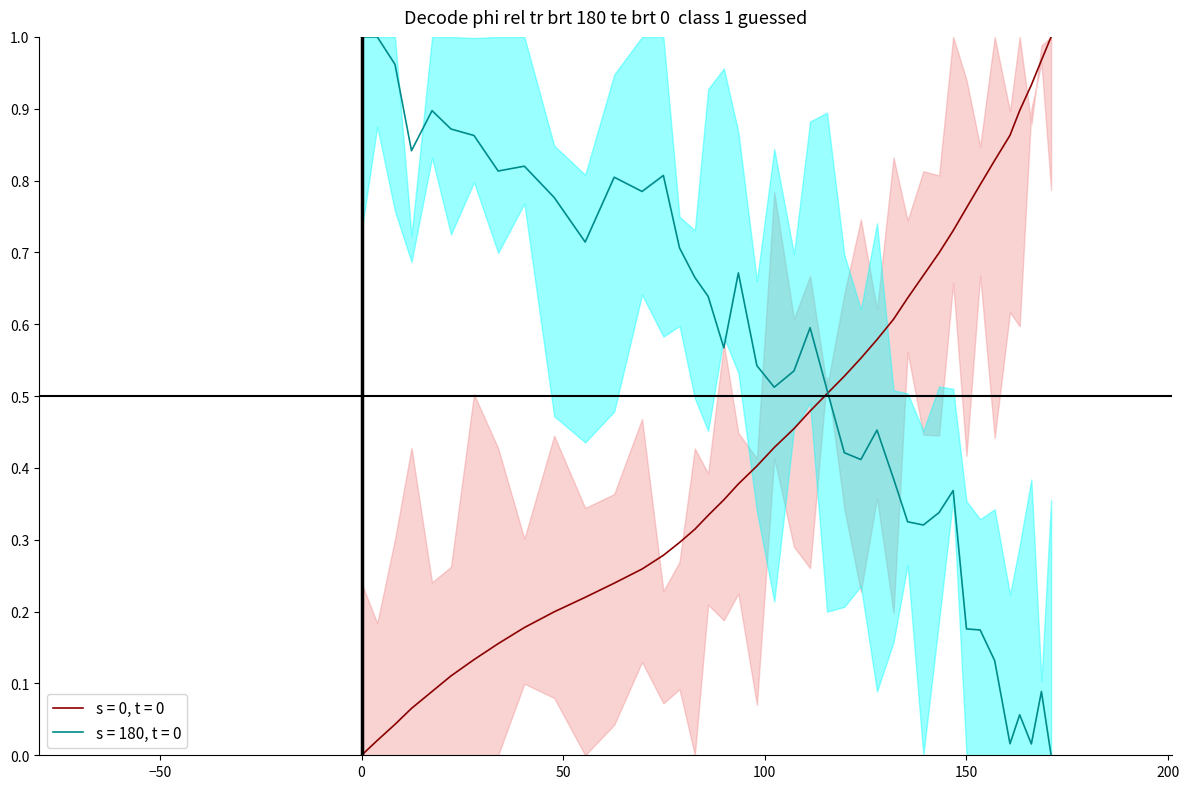

What position from the right is 40.4?

32